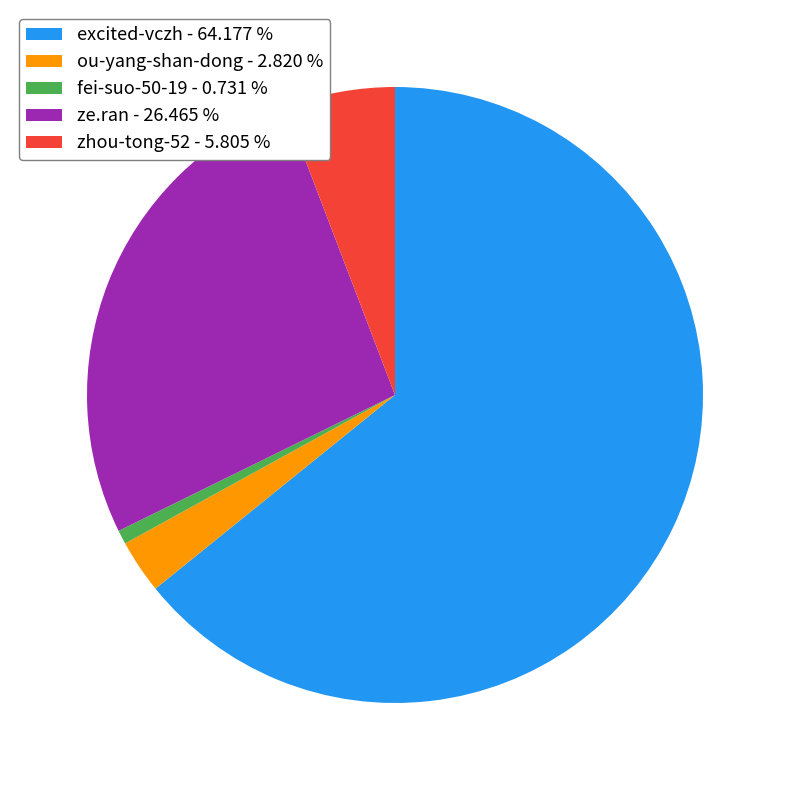

Rank the categories by value from highest to lowest.

excited-vczh, ze.ran, zhou-tong-52, ou-yang-shan-dong, fei-suo-50-19